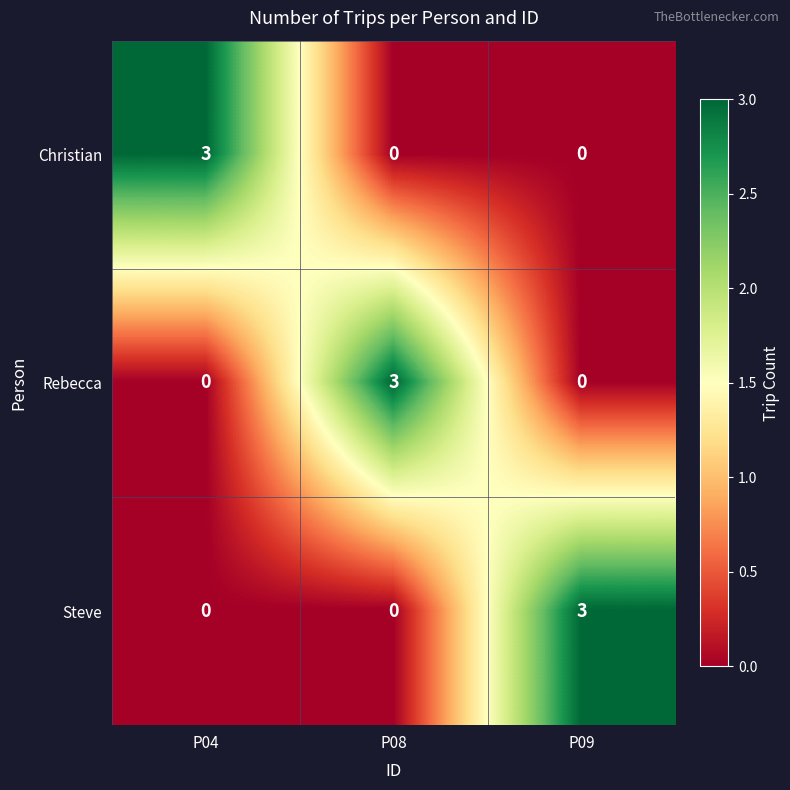

At how many categories does at least one series exceed 1?

3